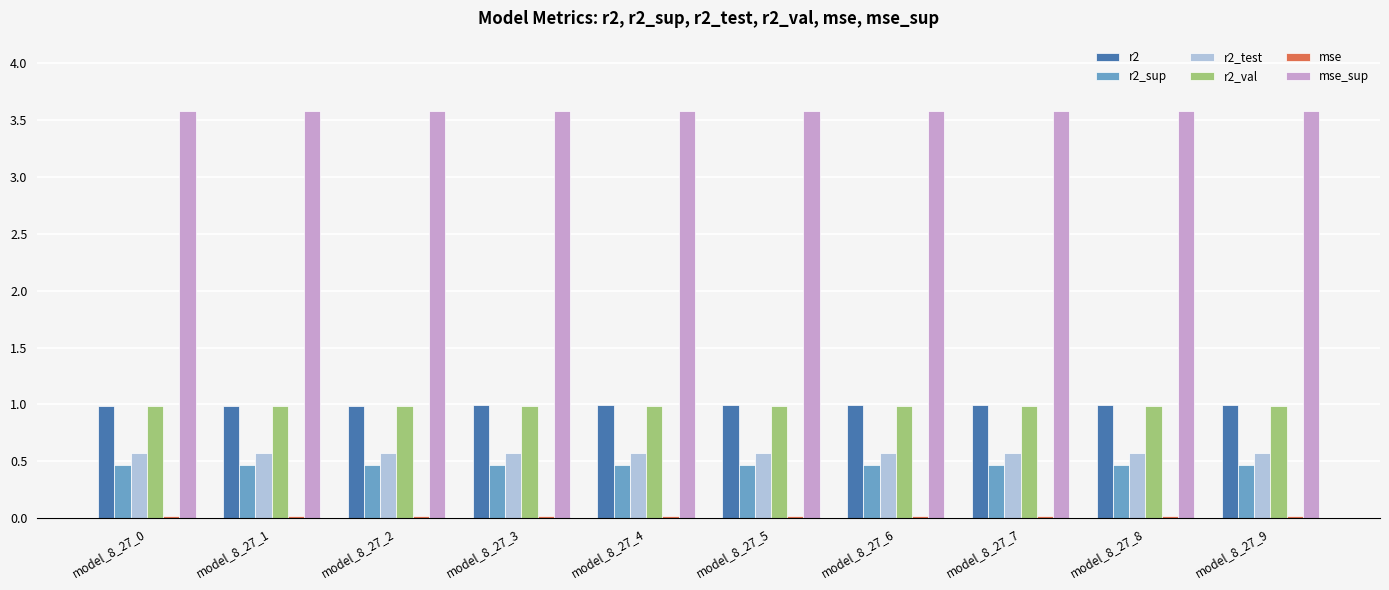

Does the chart contain any negative values?

No